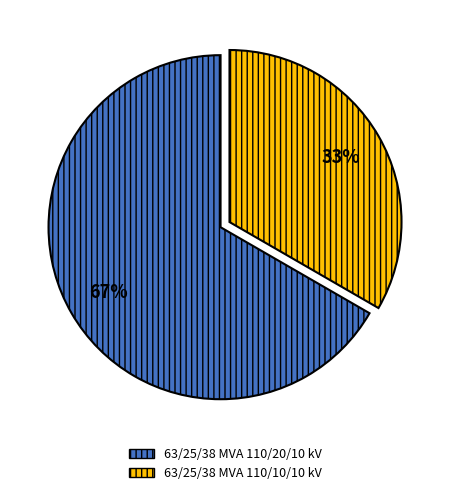

Is it true that 63/25/38 MVA 110/10/10 kV is 20% of the pie?

False